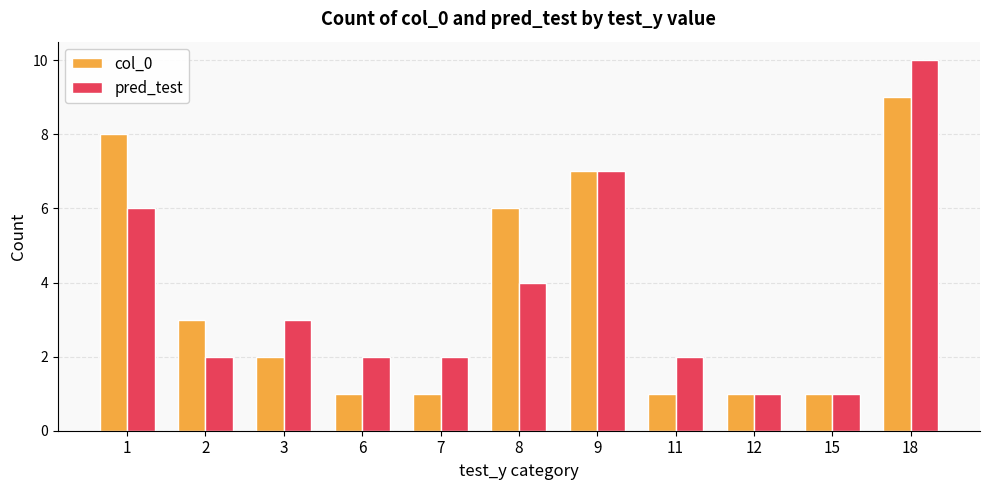

What is the total value across all series at 18?

19